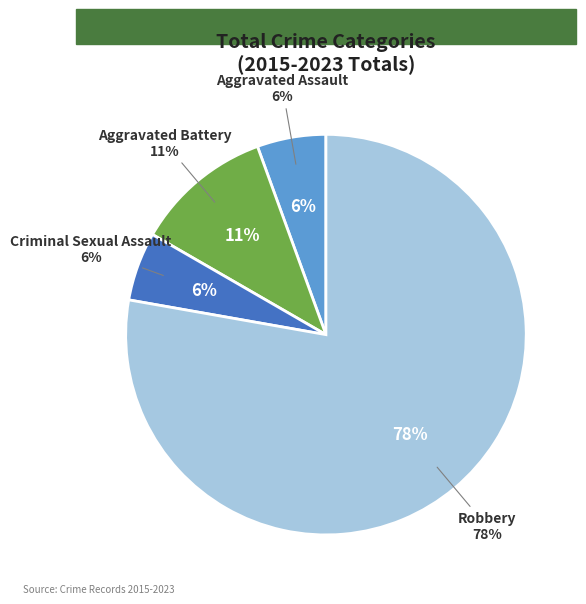

To the nearest percent, what is the combined percentage of Robbery and Aggravated Assault?

83%